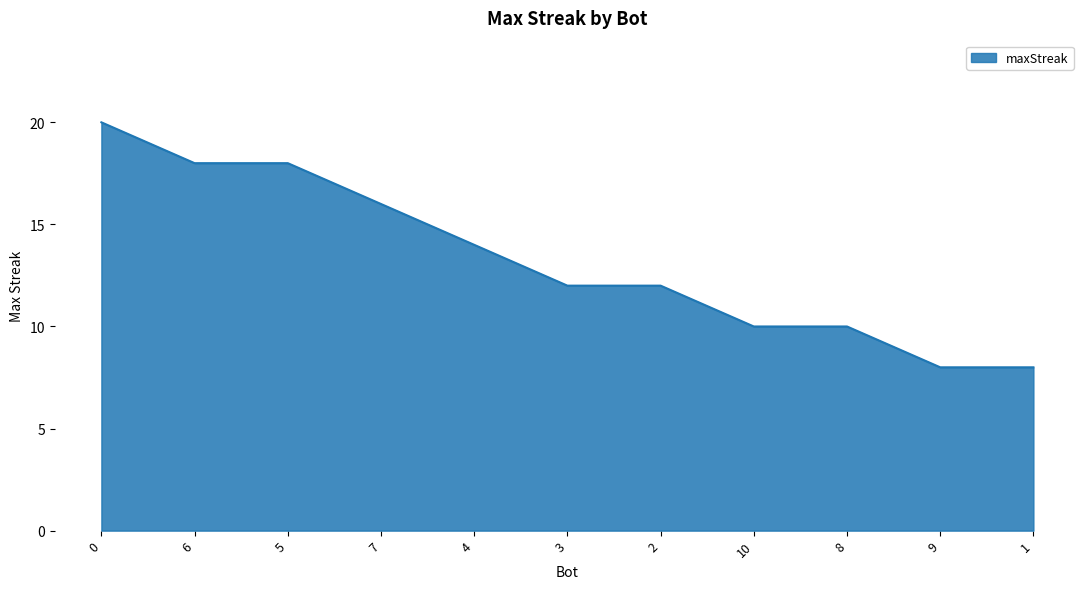

What is the average value?

13